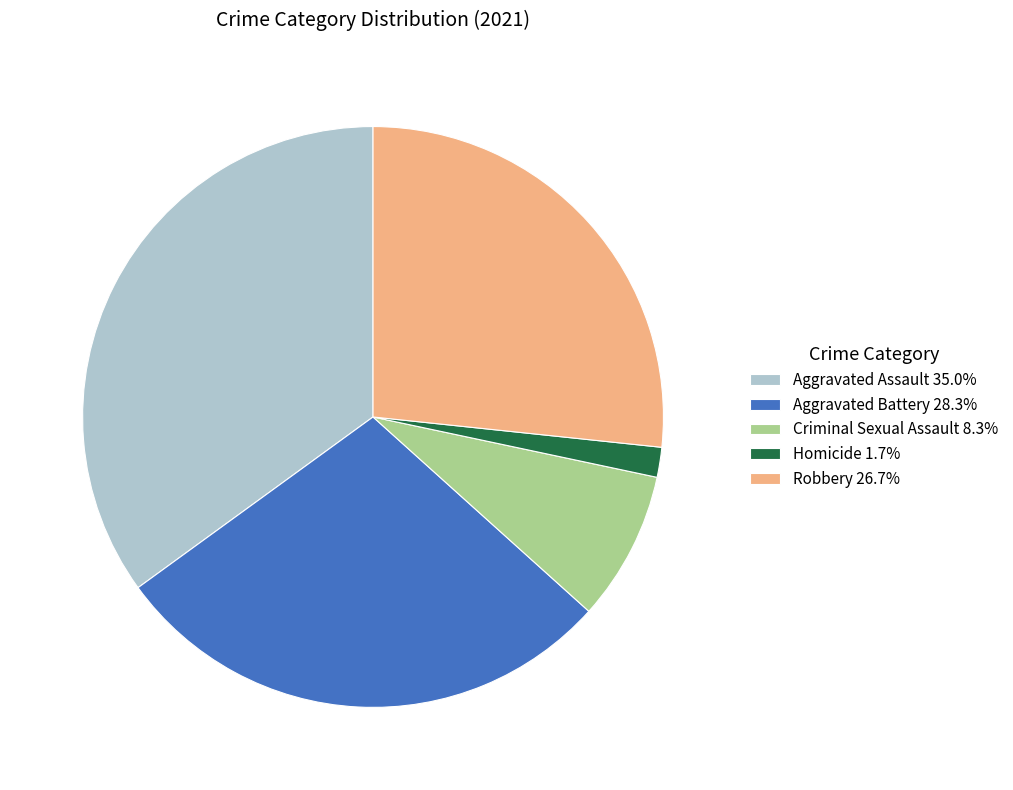

The Criminal Sexual Assault slice represents 8% of the pie. True or false?

True